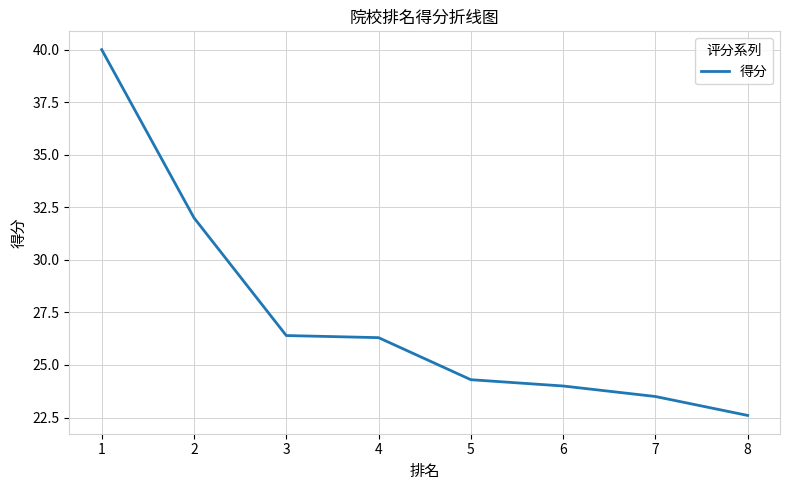

True or false: the data has more than 2 interior local peaks.

False